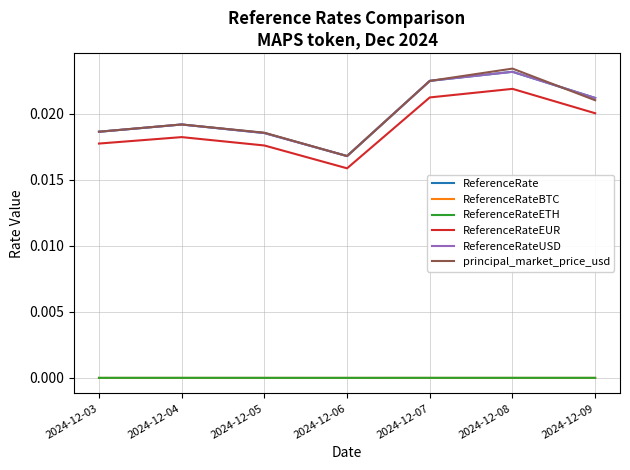

The ReferenceRate series shows 0.0 at 2024-12-04. True or false?

False